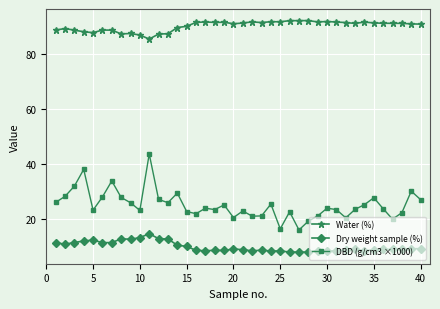

List the series in order of their peak value, lowest first.

Dry weight sample (%), DBD (g/cm3 ×1000), Water (%)